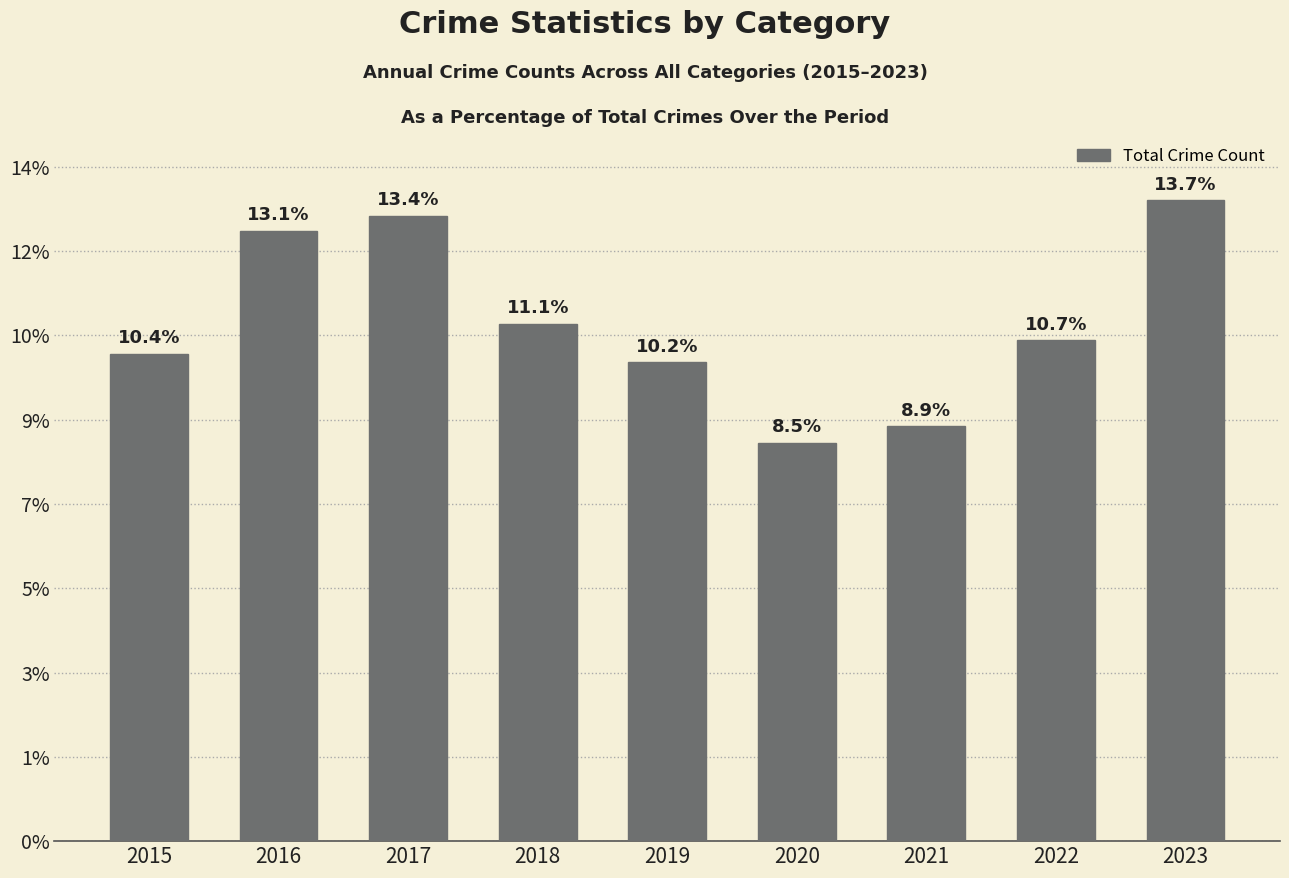

Rank the categories by value from highest to lowest.

2023, 2017, 2016, 2018, 2022, 2015, 2019, 2021, 2020